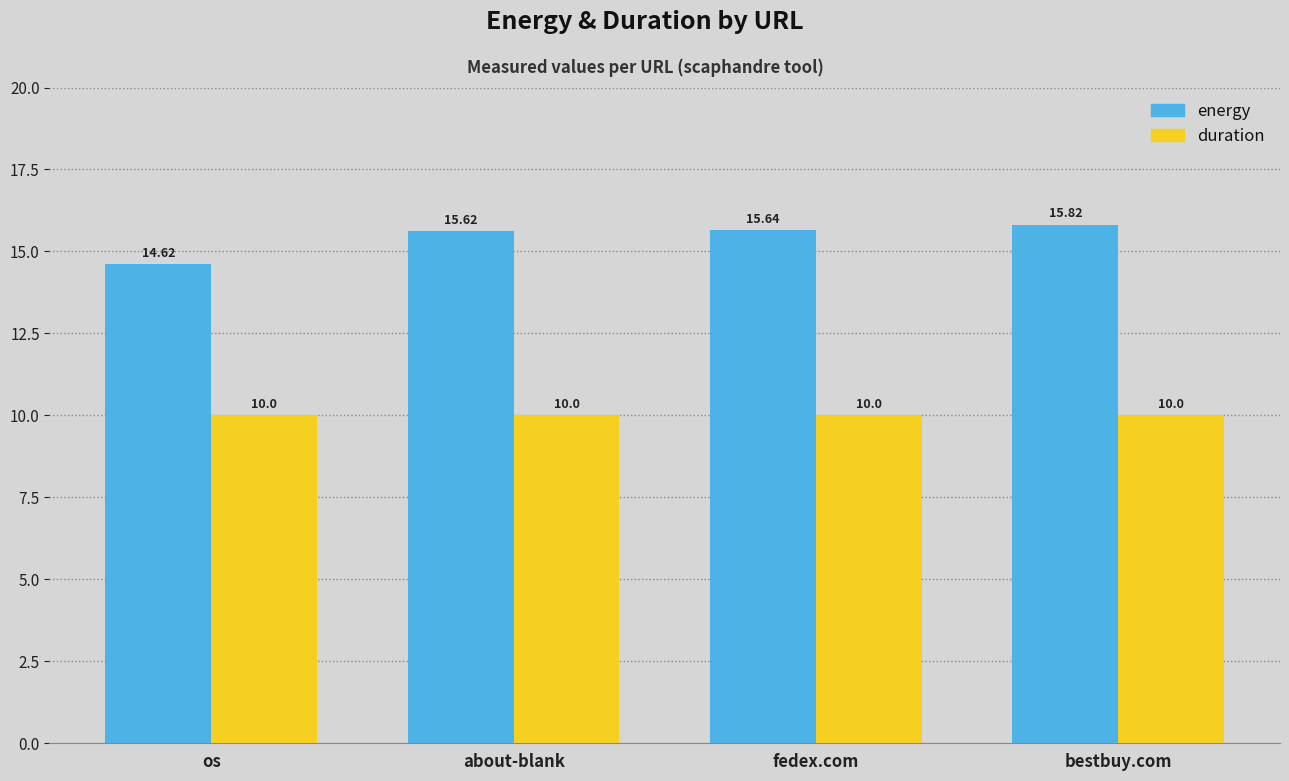

What is the sum of all duration values?

40.0